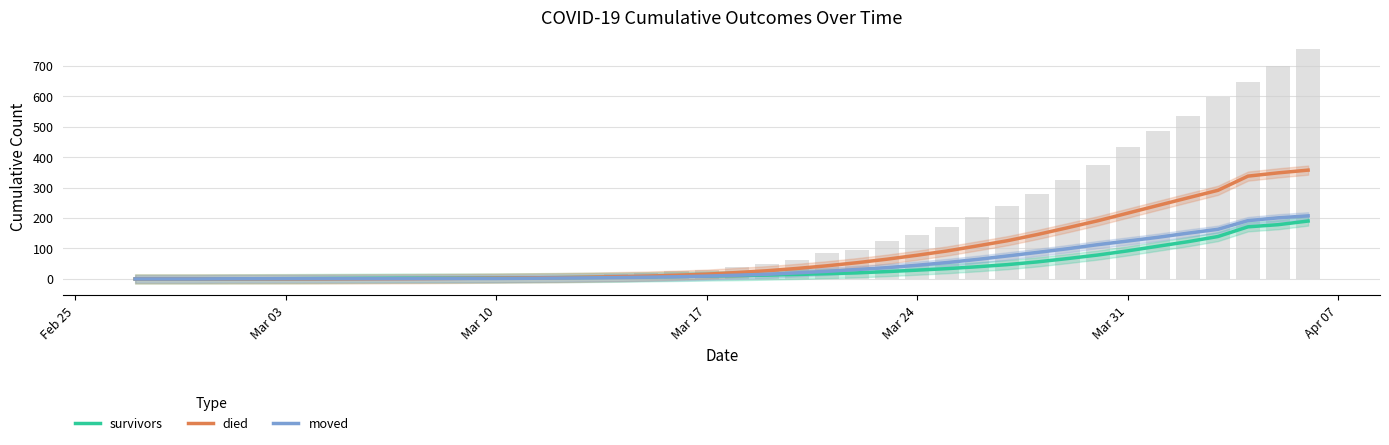

Count the number of categories in the chart.

40